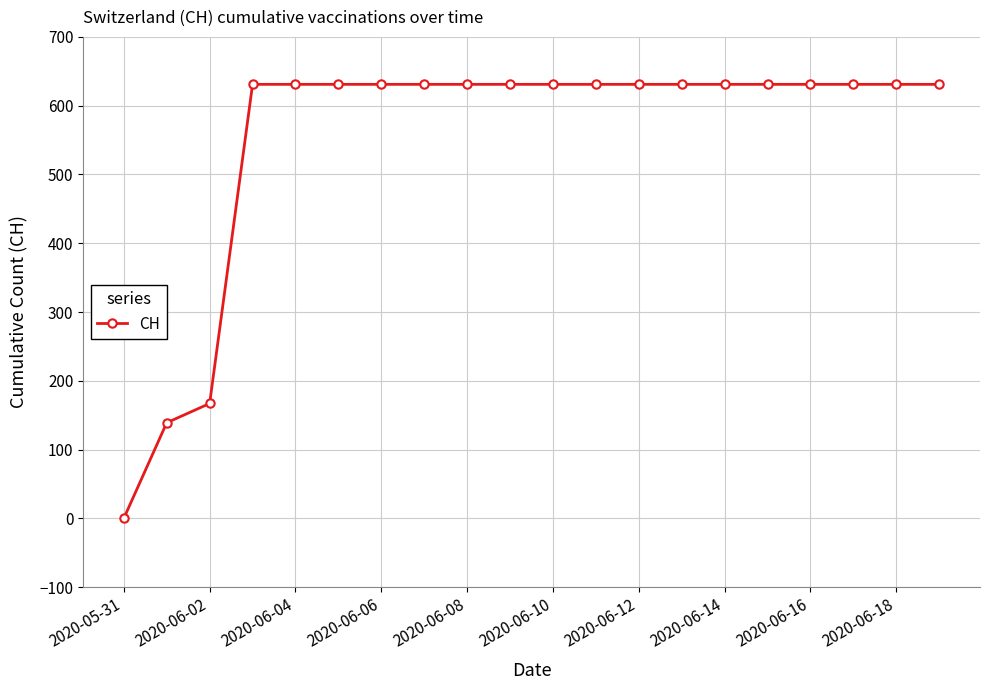

What is the difference between the maximum and minimum values?

631